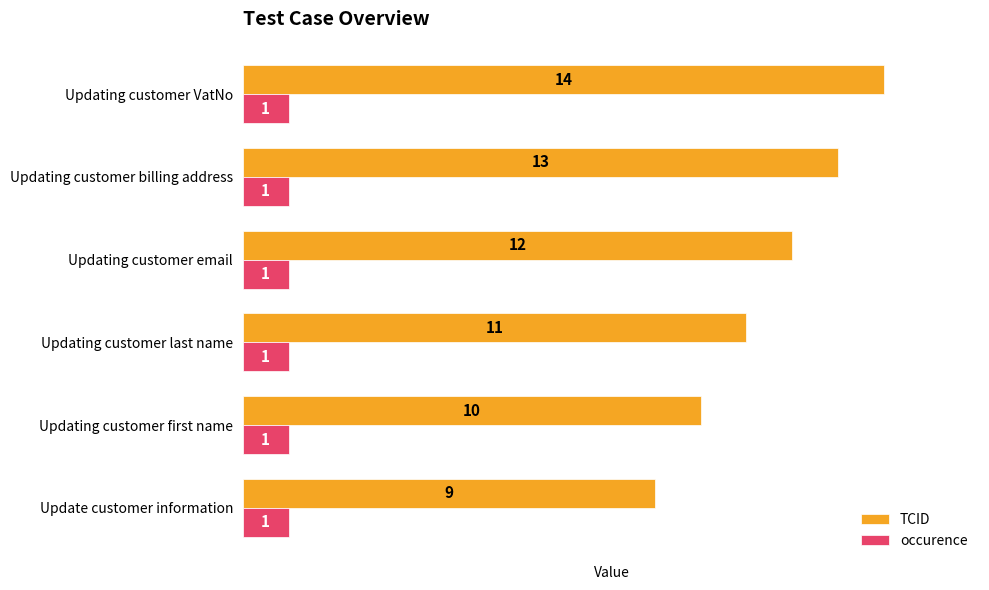

The value of TCID at Update customer information is 15. True or false?

False